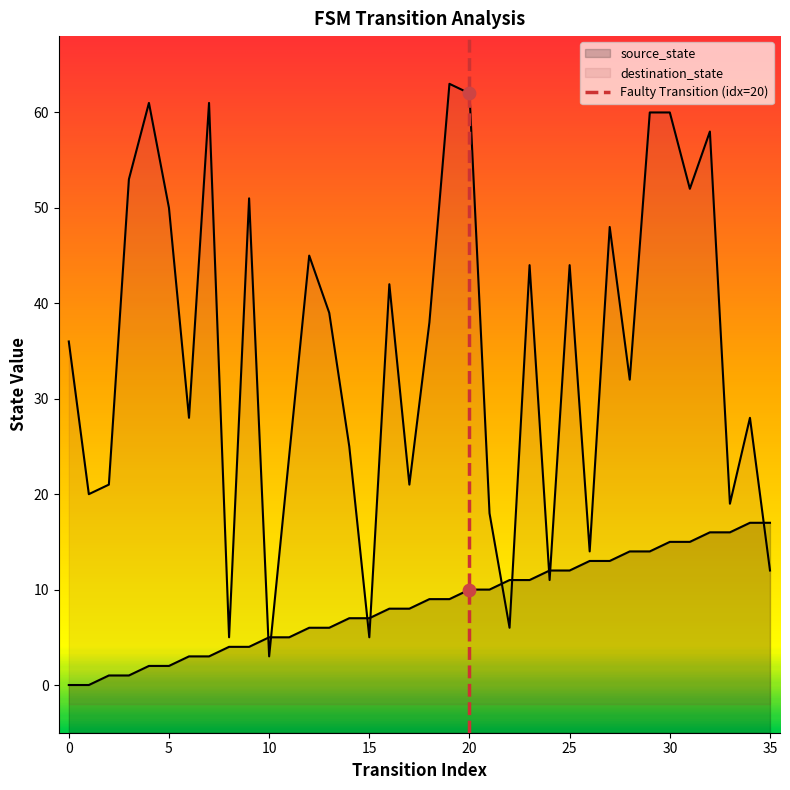

Which series has the largest total across all categories?

destination_state